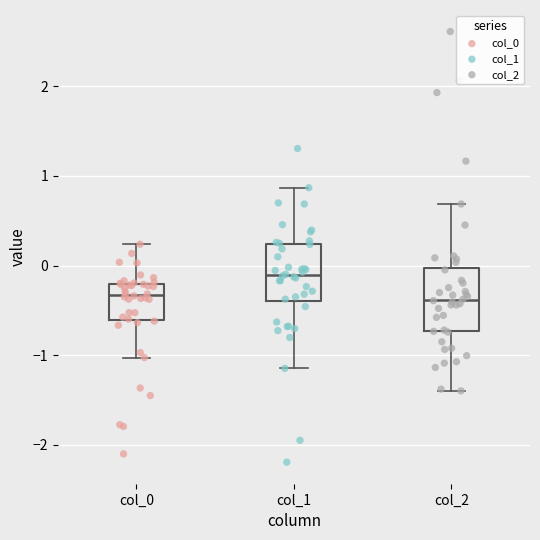

Which box has the highest median line?

col_1